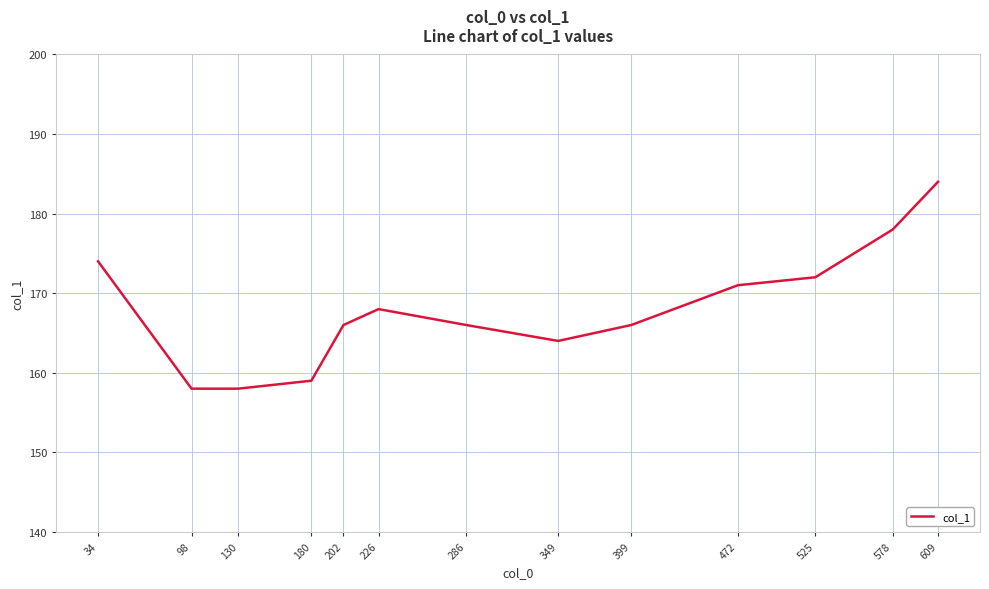

What is the maximum value shown in the chart?

184